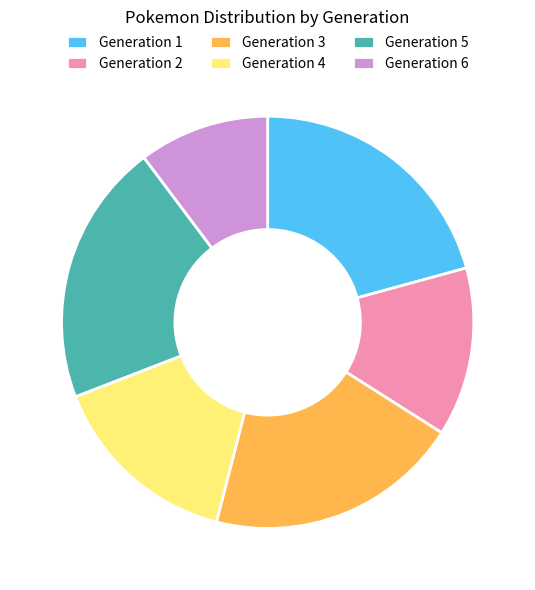

Is it true that Generation 6 is 18% of the pie?

False